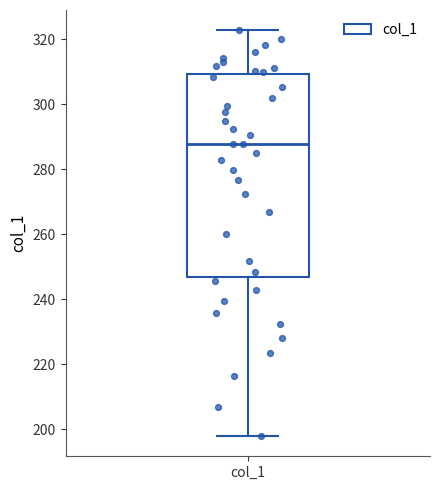

Transcribe this box plot: give where the median line is, the range the box spans, and where the two whiskers end, as read against the y-axis. The values are not printed on the chart, so give them approximately, as read against the axis.

median 288, box 246 to 310, whiskers 198 to 322